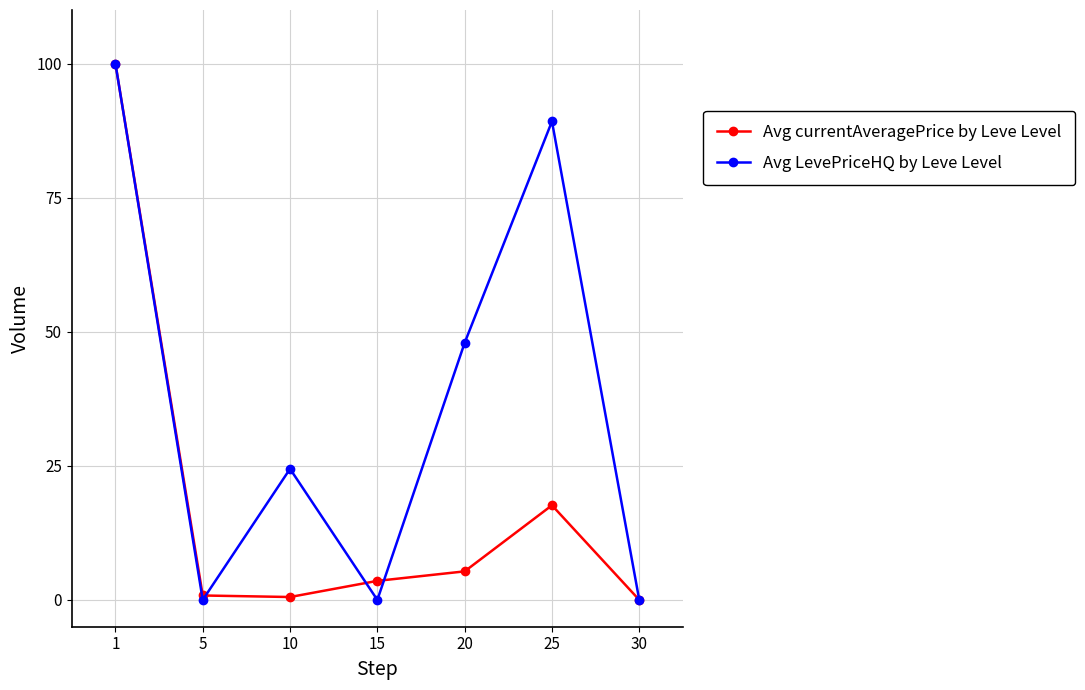

What is the maximum value shown in the chart?

100.0